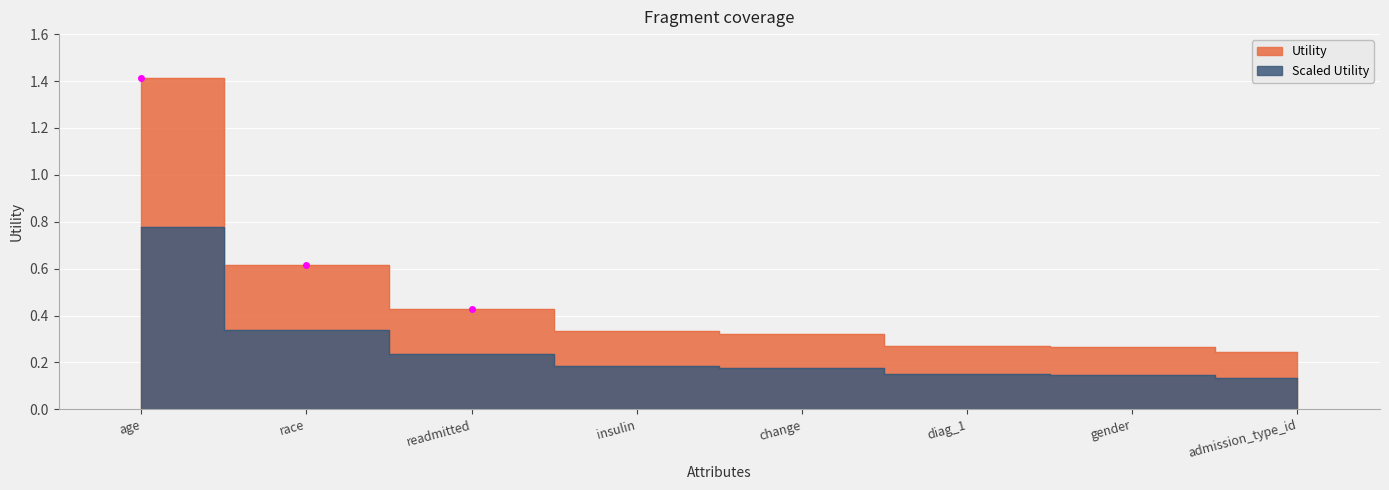

The chart shows a value of 0.0 at gender. True or false?

False